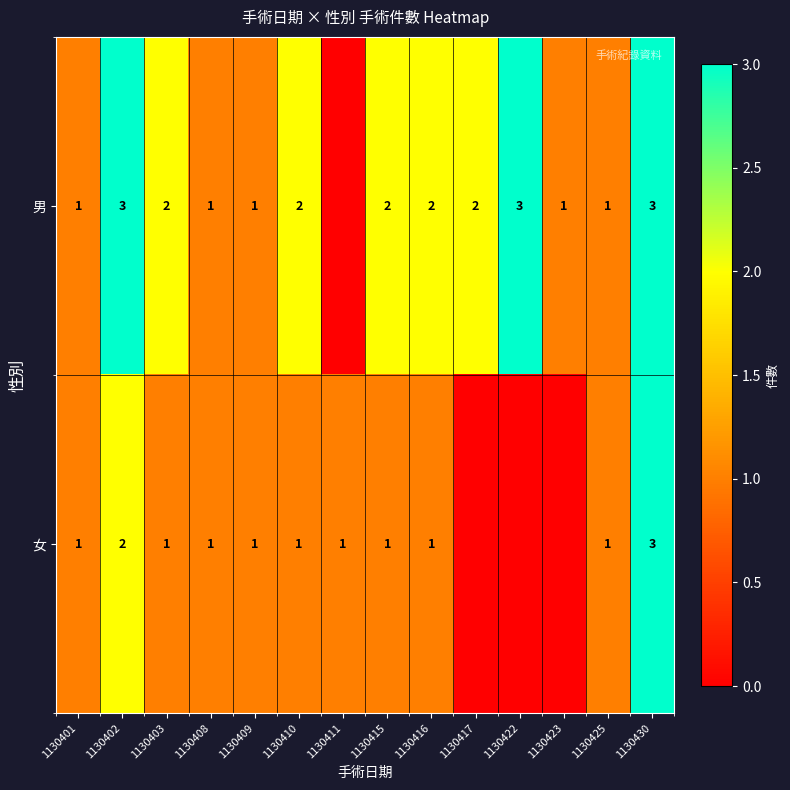

Which series changed the most between 1130416 and 1130425?

男